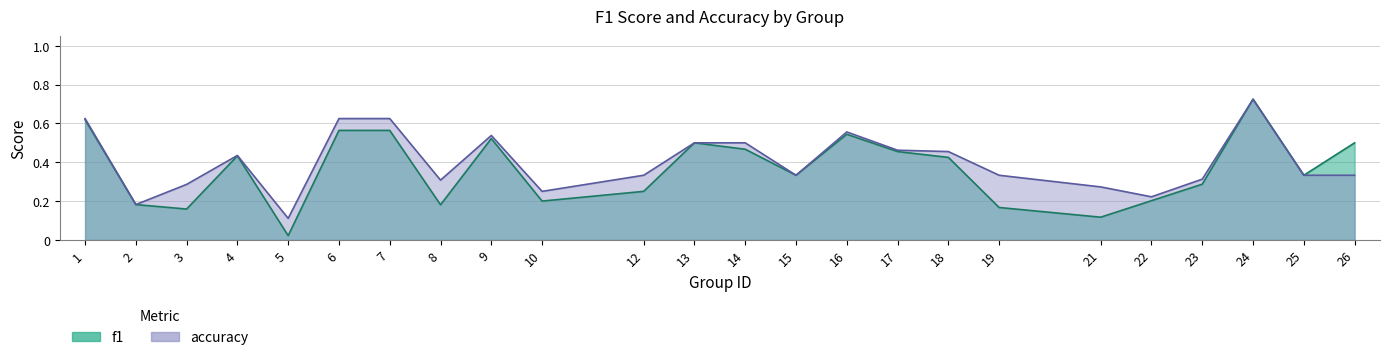

What is the greatest value displayed?

0.7